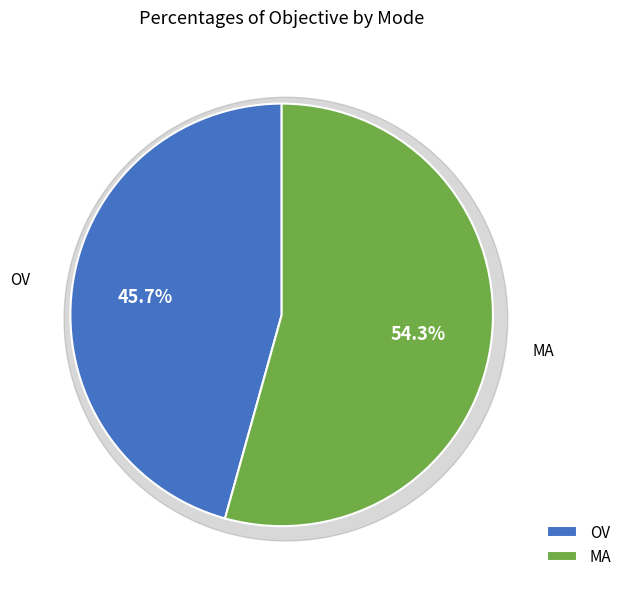

Which has a higher value, MA or OV?

MA